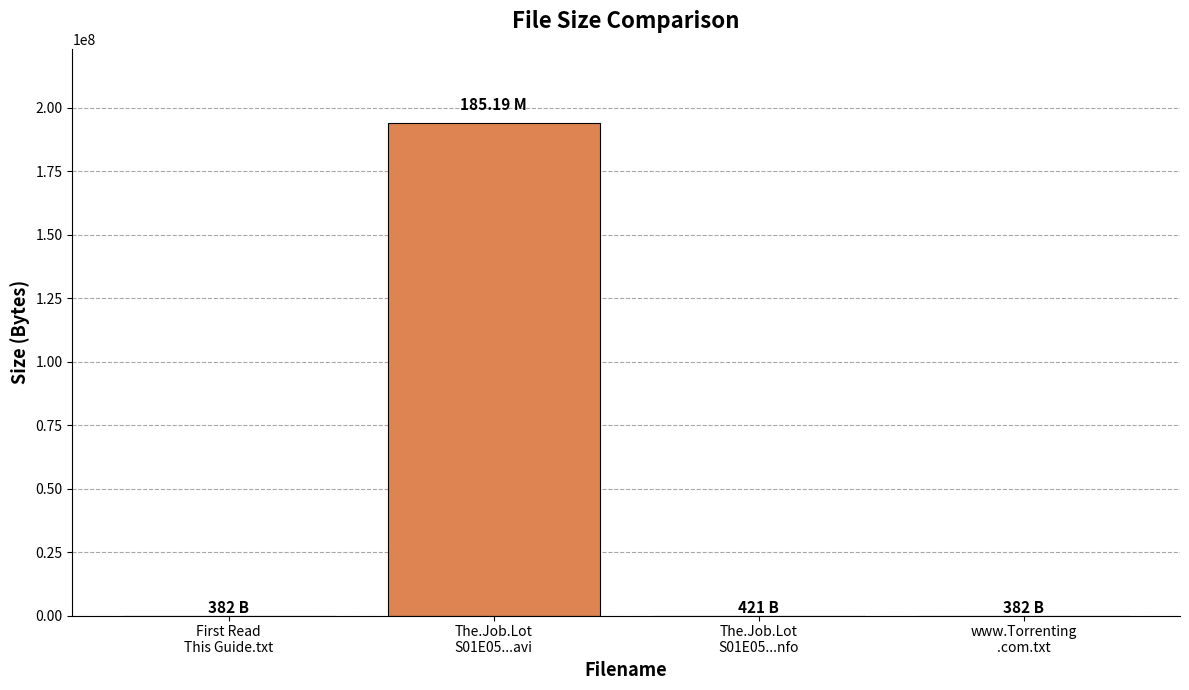

Approximately how many times larger is the value at The.Job.Lot
S01E05...nfo compared to www.Torrenting
.com.txt?

1.1